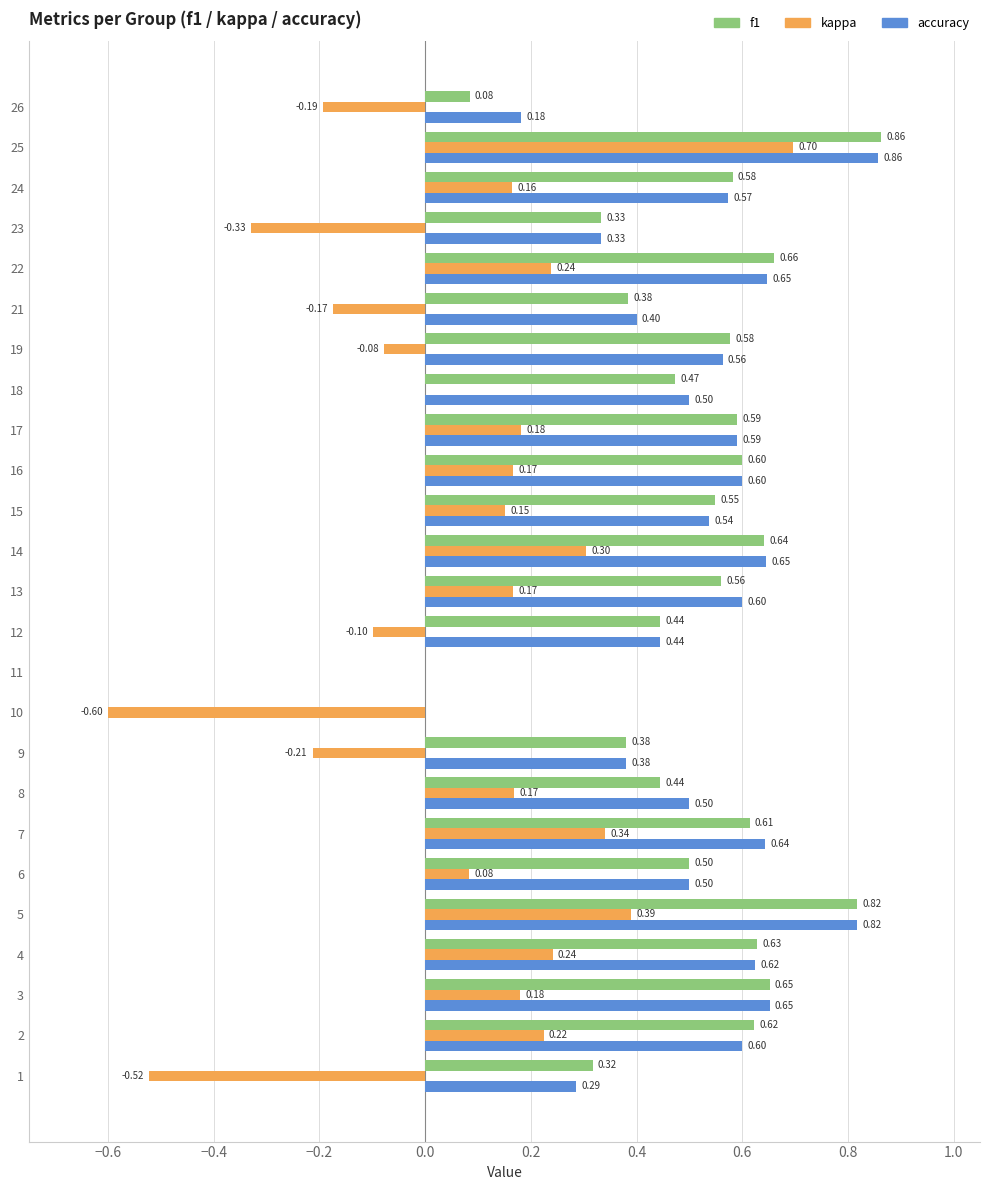

What is the sum of all kappa values?

1.5